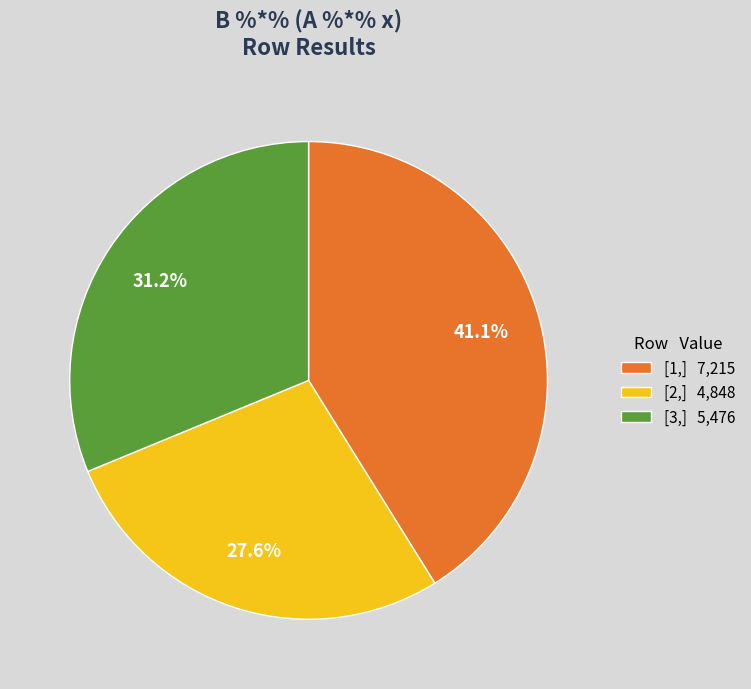

To the nearest percent, what percentage of the pie is [2,]?

28%